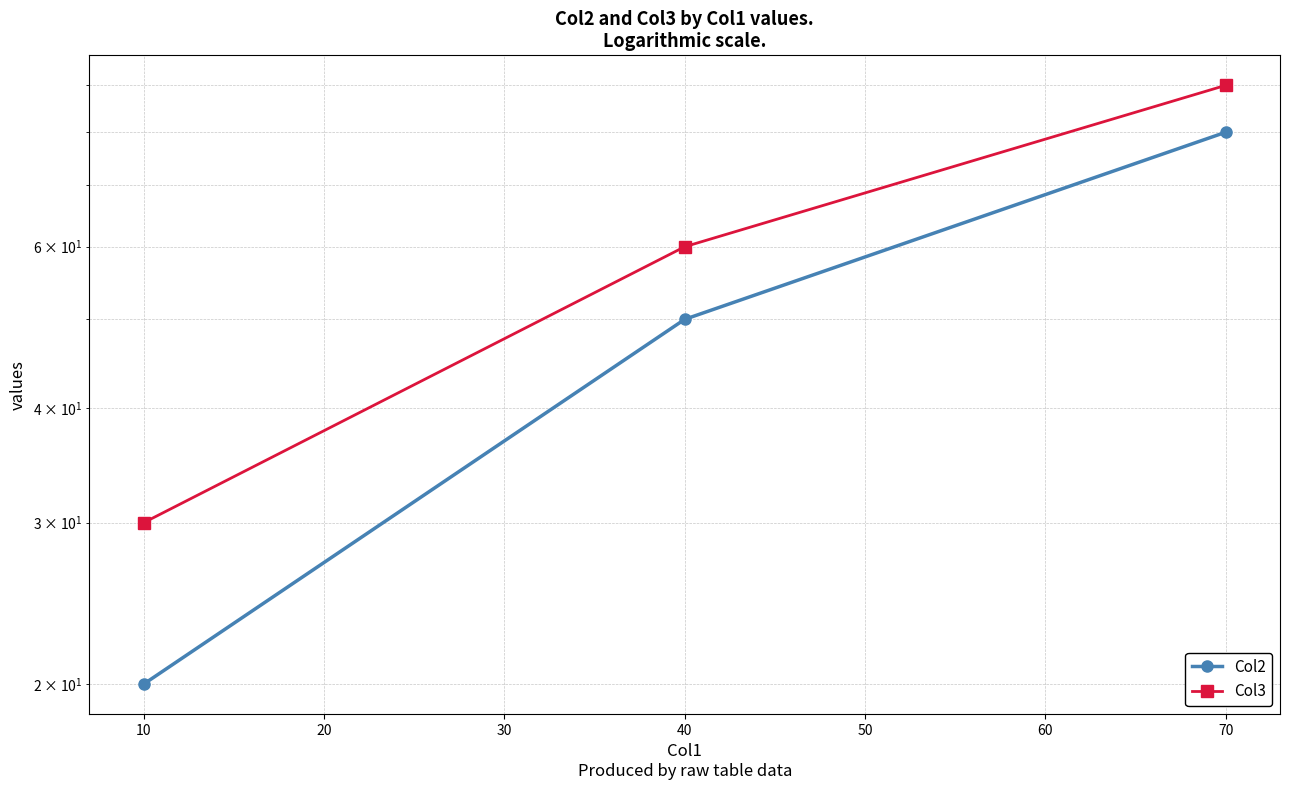

Reading left to right, transcribe all the data shown in this chart.

Col2: 20	50	80
Col3: 30	60	90